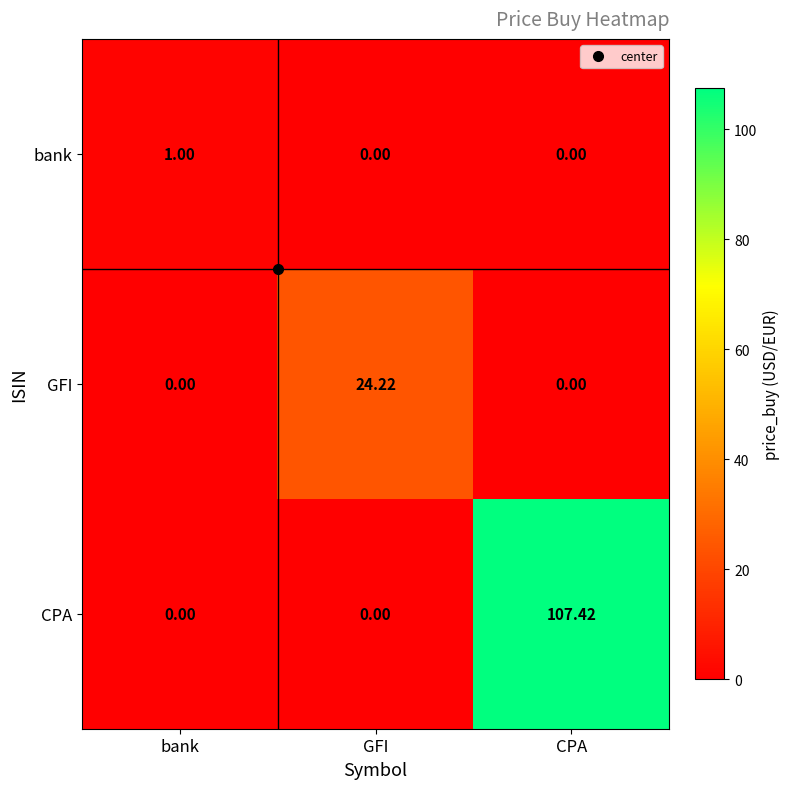

Rank the series by their maximum value, from highest to lowest.

CPA, GFI, bank